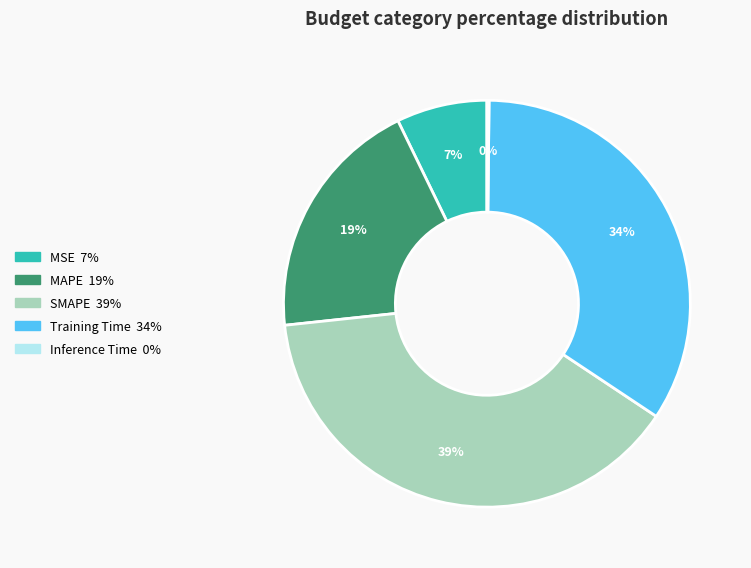

To the nearest percent, what is the average slice percentage?

20%